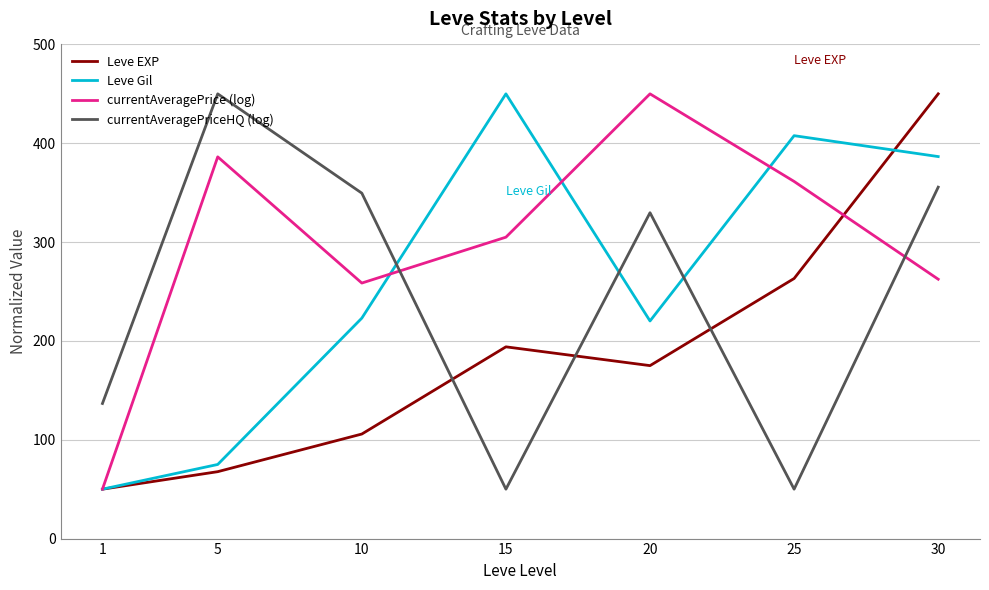

The Leve EXP series shows 194.0 at 15. True or false?

True